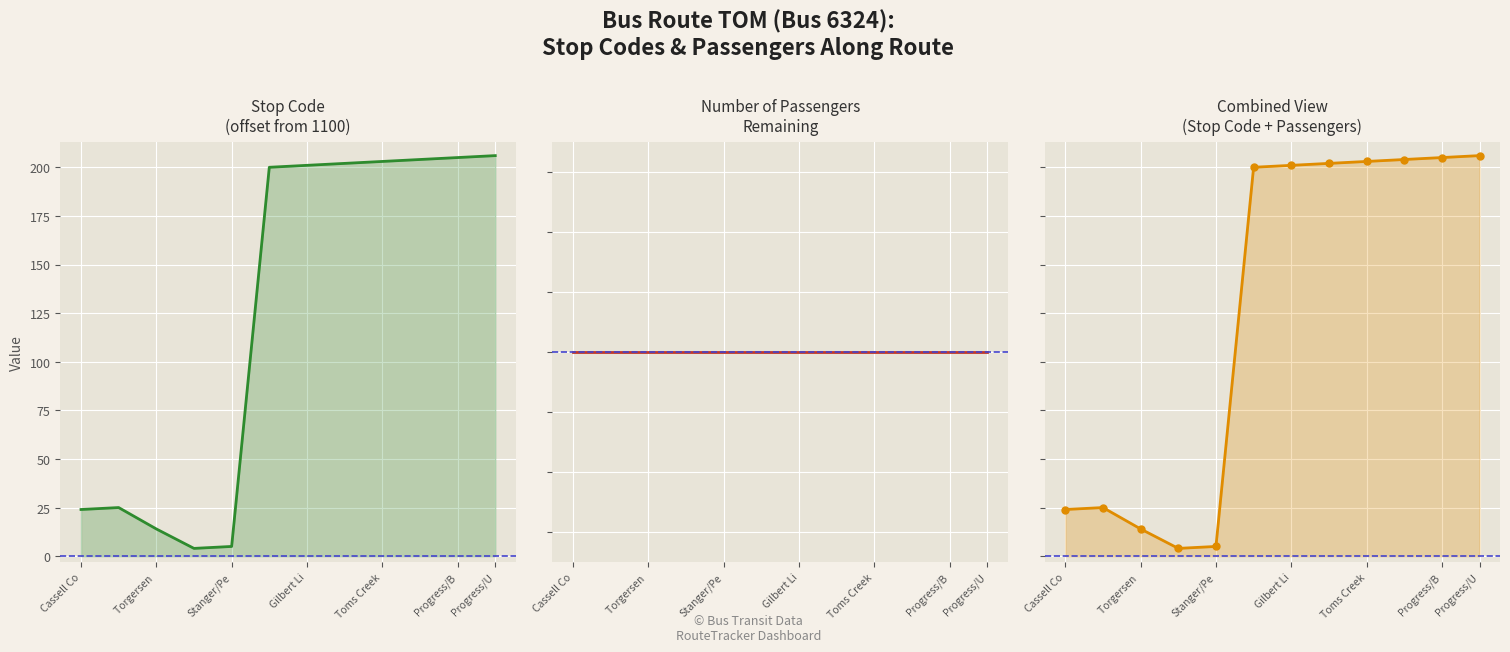

True or false: stopCode and combined intersect in this chart.

False